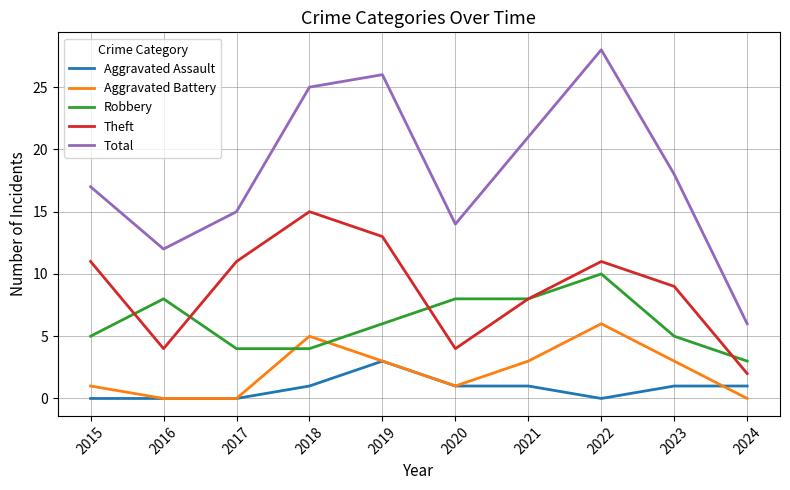

At which label does Robbery first exceed 6?

2016